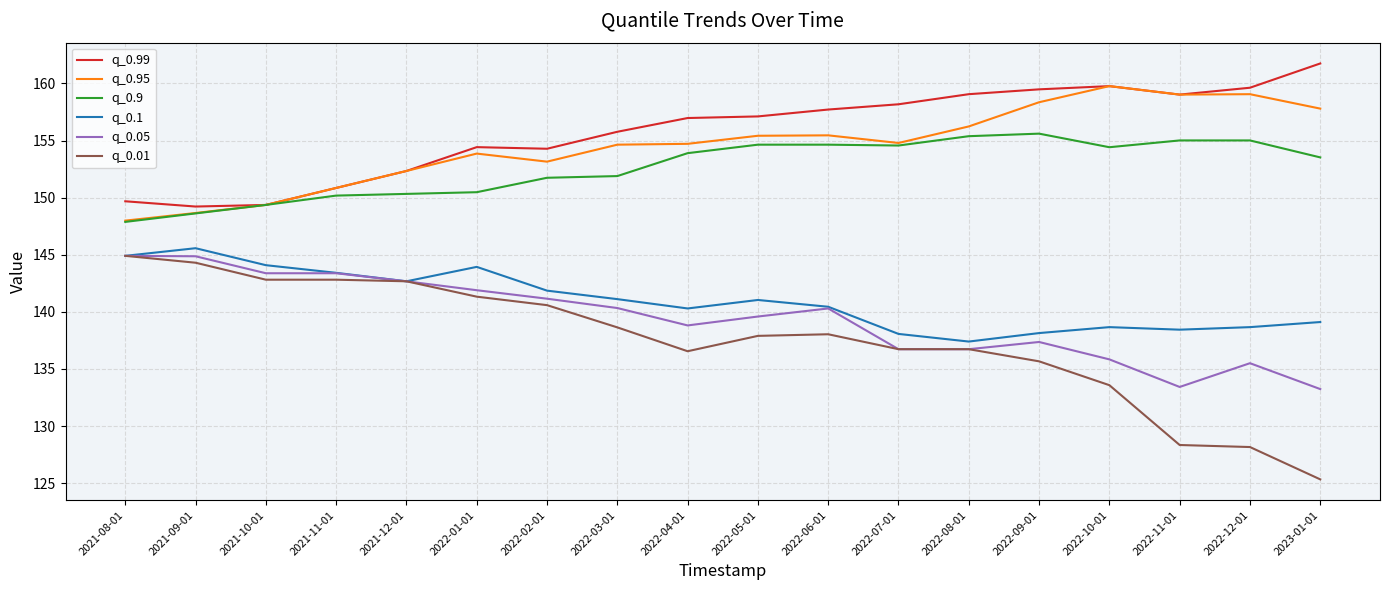

What is the maximum value for q_0.9?

155.6